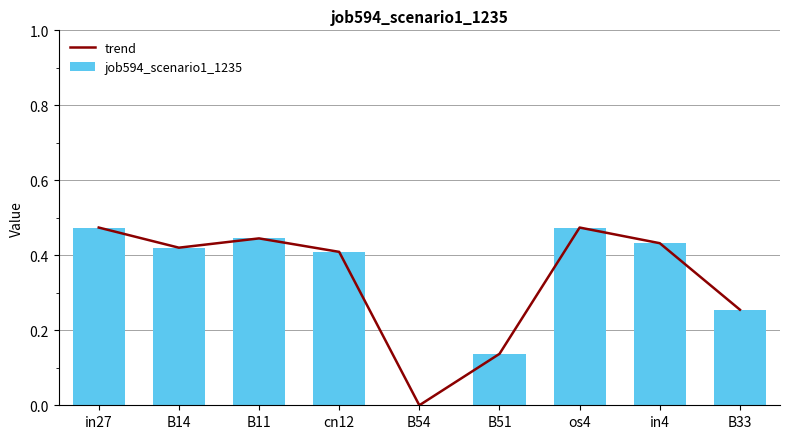

Reading left to right, list all the values displayed in this chart.

trend: 0.5	0.4	0.4	0.4	0.0	0.1	0.5	0.4	0.3
job594_scenario1_1235: 0.5	0.4	0.4	0.4	0.0	0.1	0.5	0.4	0.3